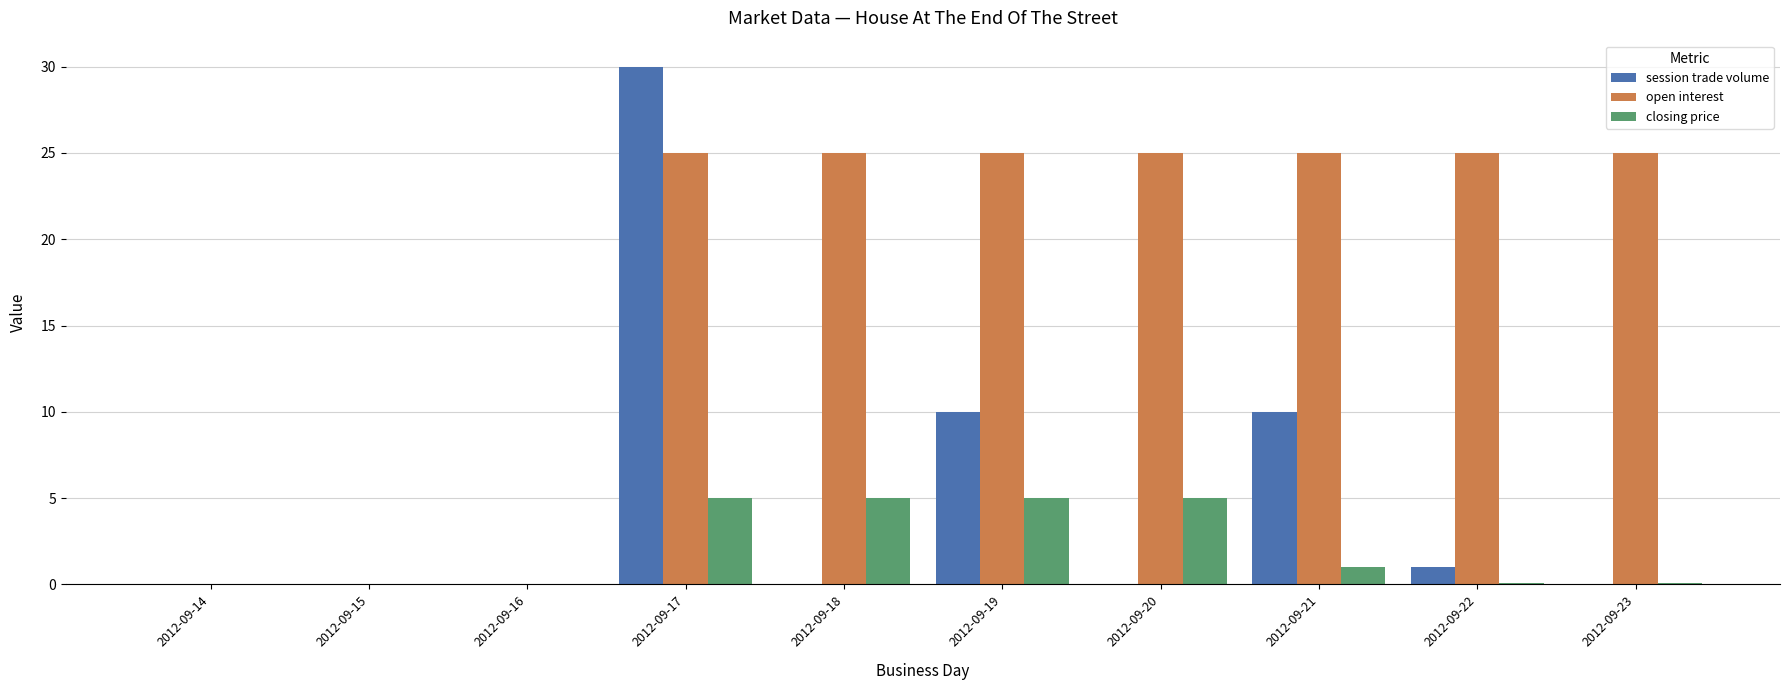

True or false: closing price has a value of 0.0 at 2012-09-14.

True